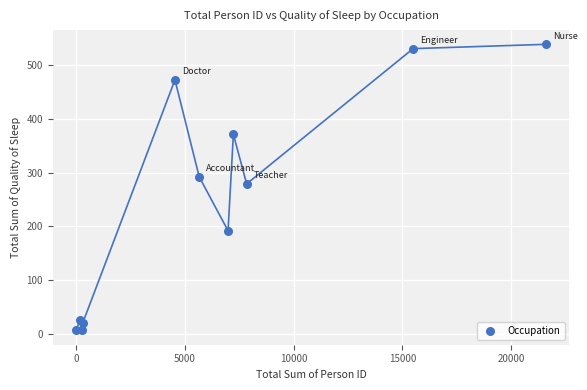

What is the average Y value?

249